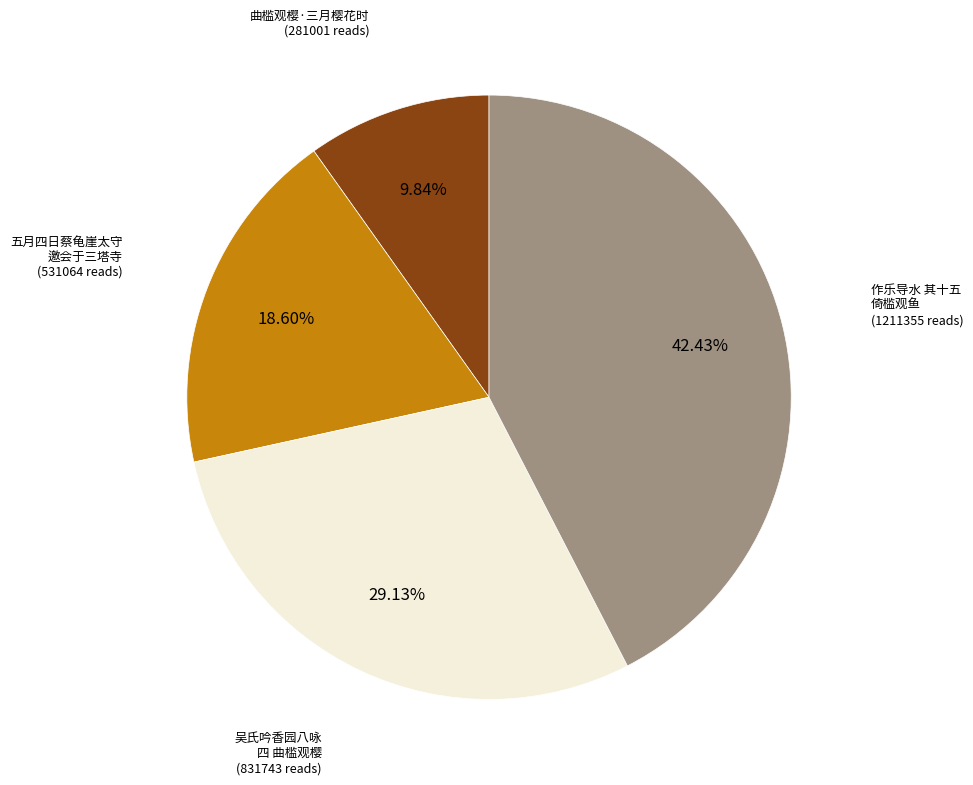

Is there any slice that represents more than half of the pie?

No